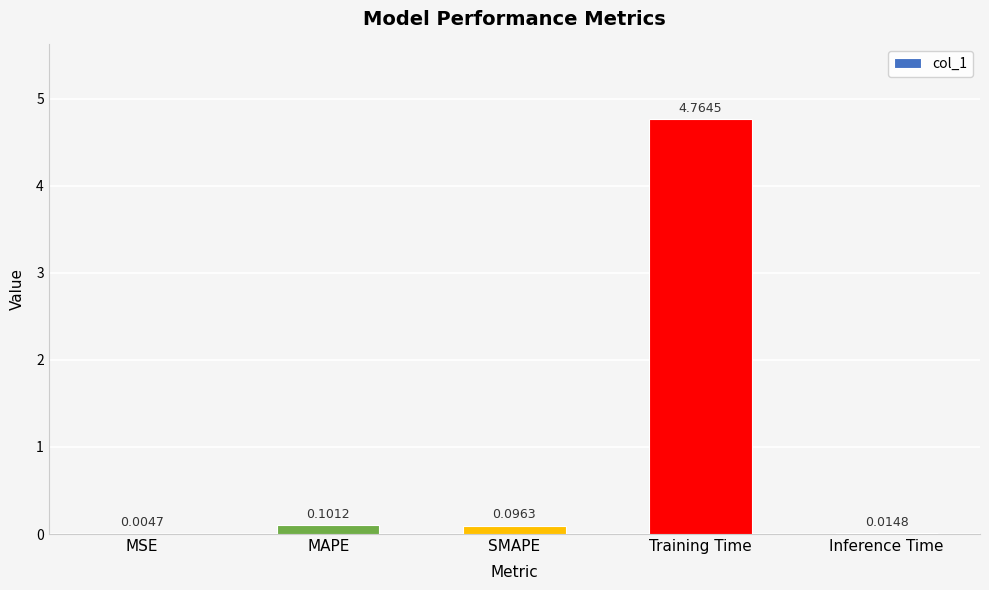

Between SMAPE and MSE, which is larger?

SMAPE